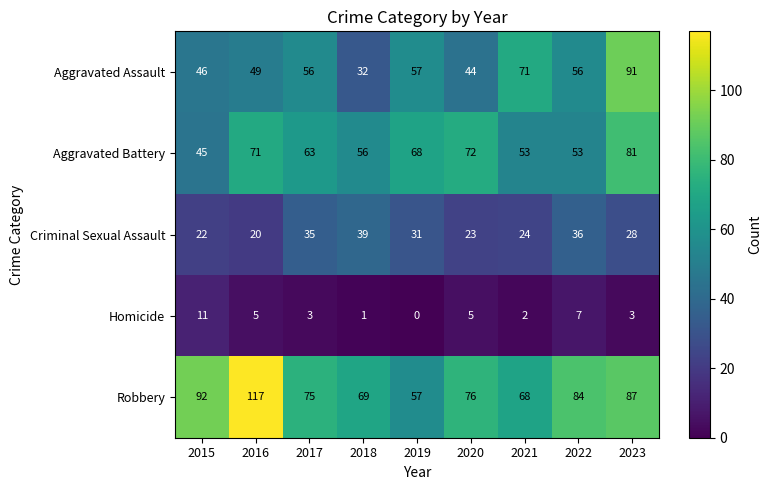

At how many categories does at least one series exceed 4?

9